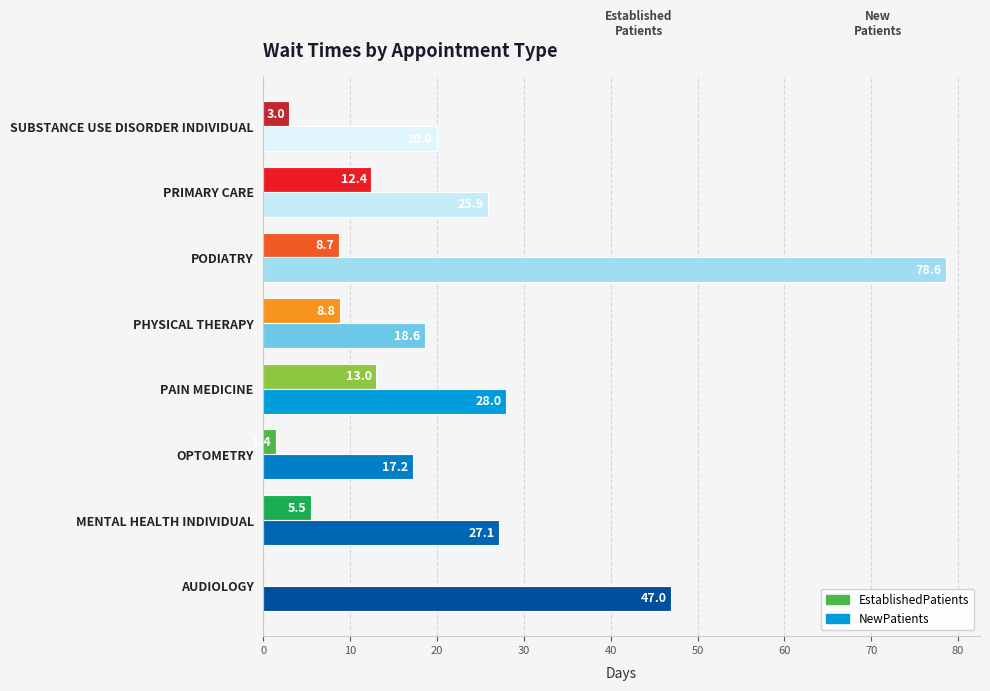

The NewPatients series shows 25.9 at PRIMARY CARE. True or false?

True